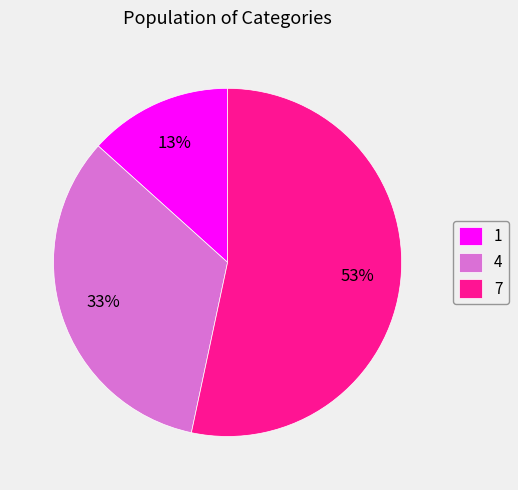

Is it true that 4 is 33% of the pie?

True